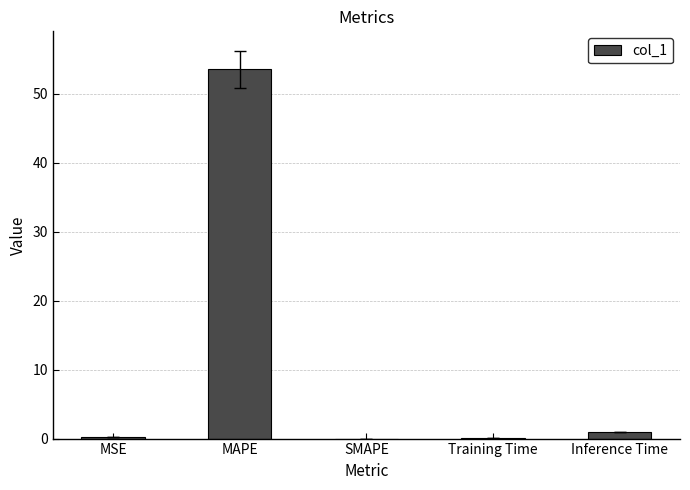

The chart shows a value of 0.0 at SMAPE. True or false?

True